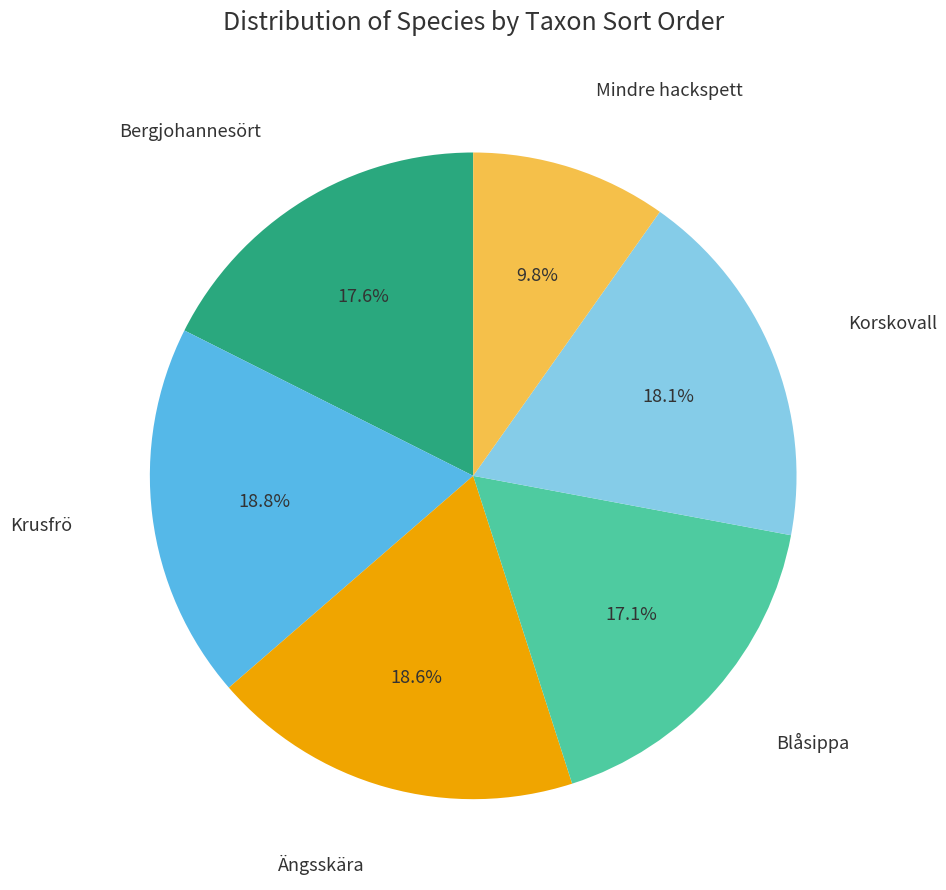

Is there any slice that represents more than half of the pie?

No